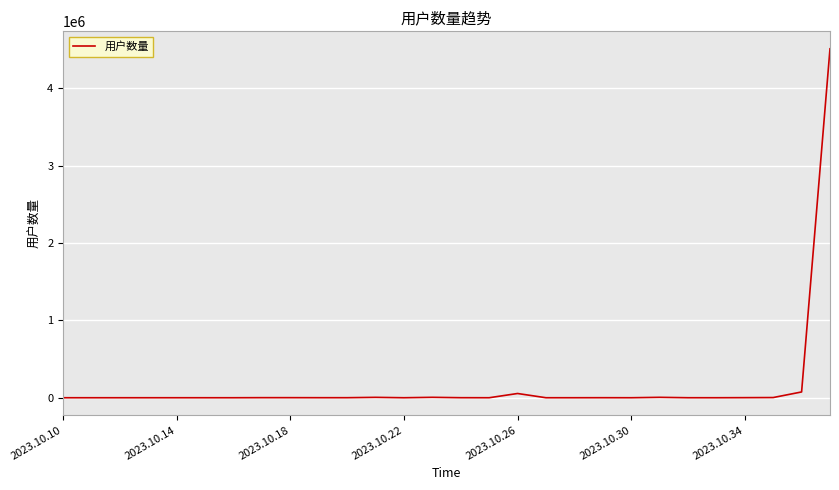

What is the difference between the maximum and minimum values?

4512121